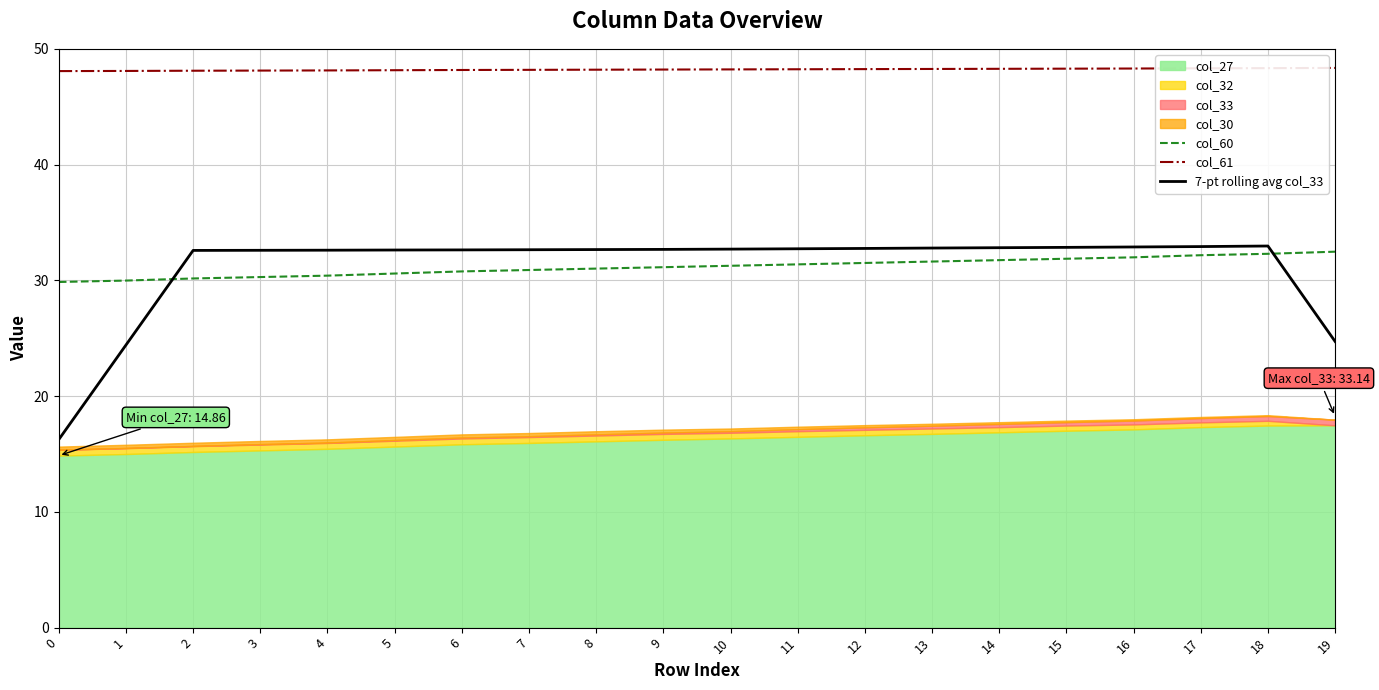

Which series has the largest total across all categories?

col_61